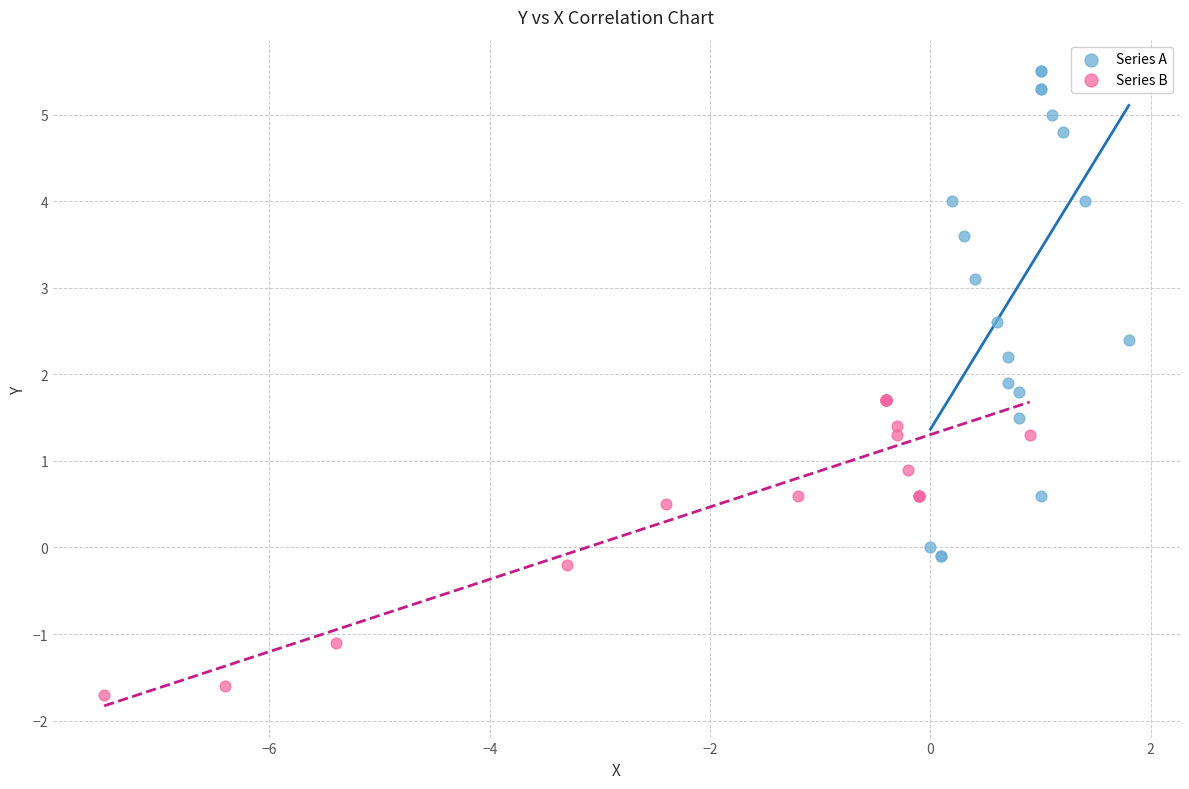

Which series contains the highest Y value?

Series A